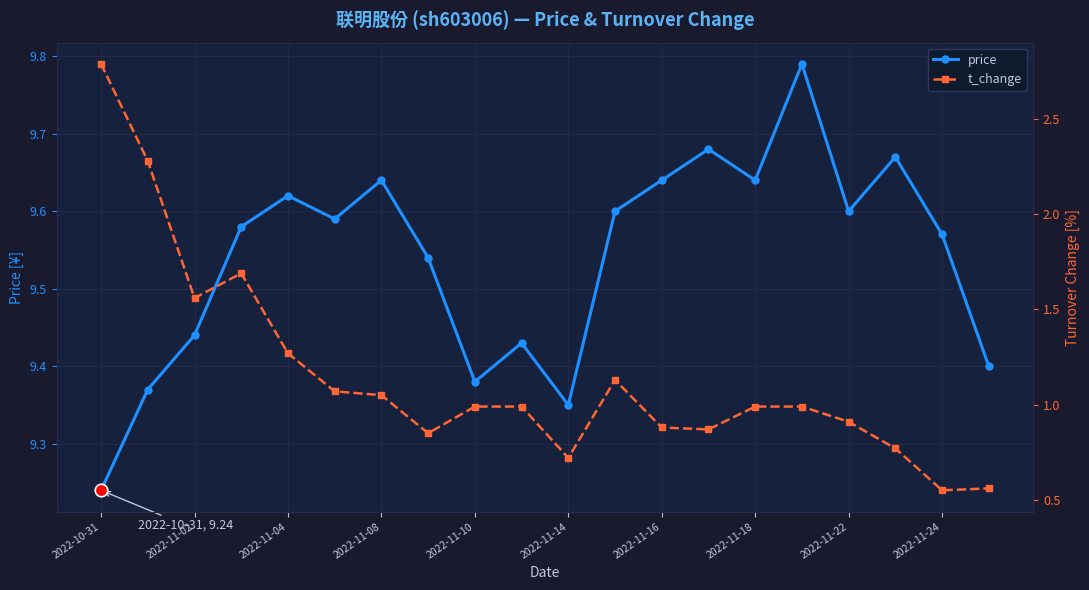

True or false: price has more than 1 points higher than both neighbors.

True